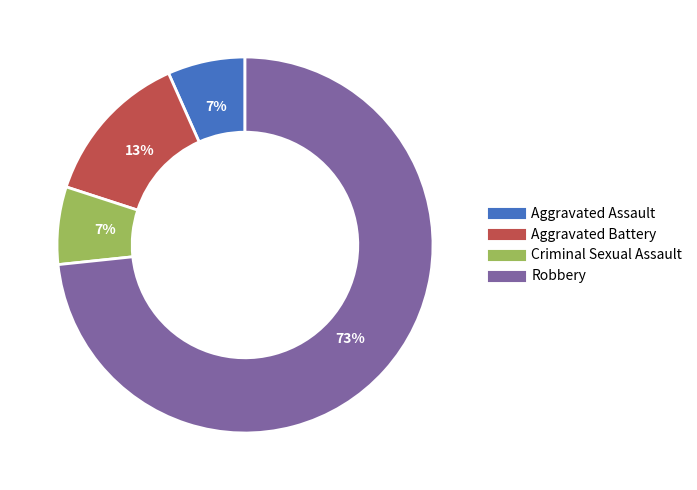

Combined, do Criminal Sexual Assault and Robbery account for over 50%?

Yes